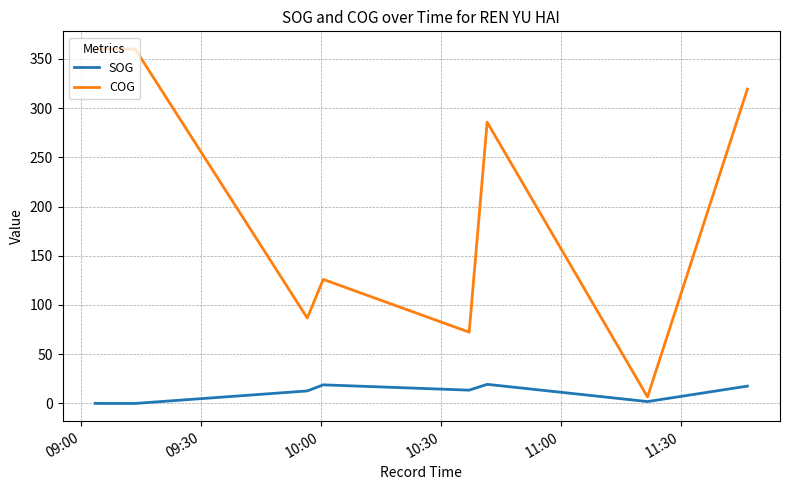

Which series has the widest spread of values?

COG